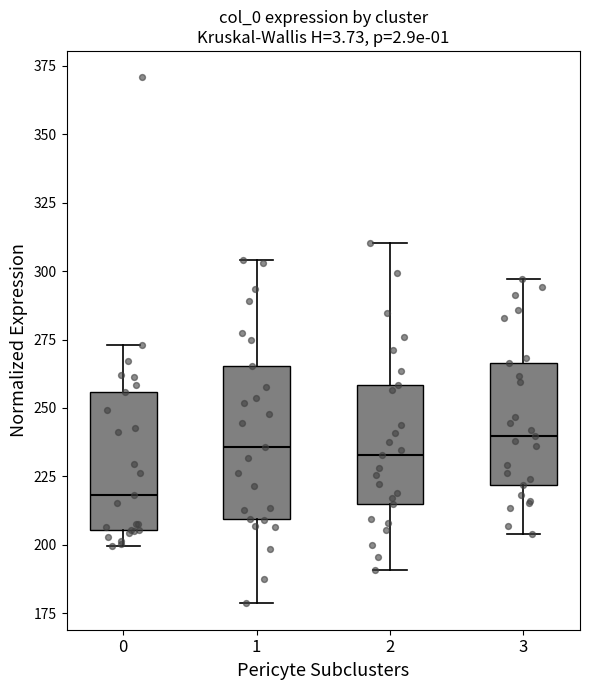

Where does the lower whisker of the box at x = 1 end on the y-axis? The values are not printed on the chart, so give them approximately, as read against the axis.

180